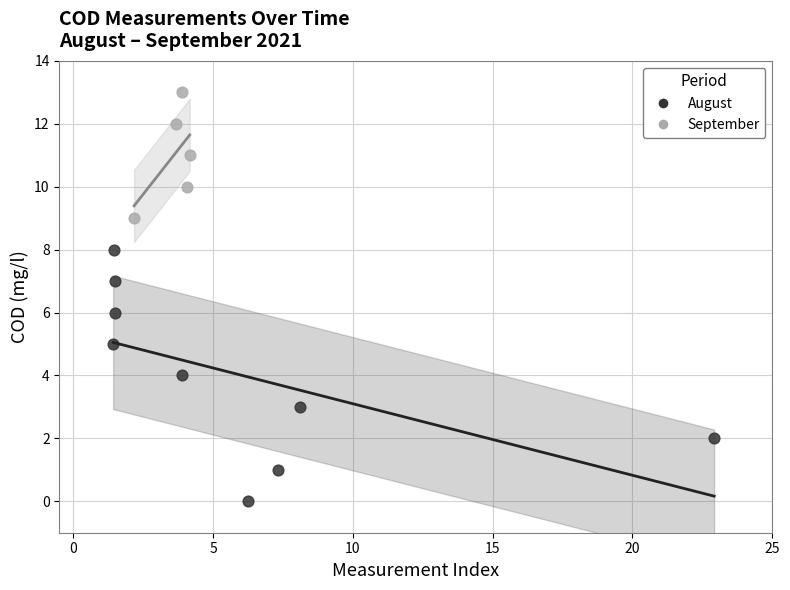

Which series contains the highest Y value?

September